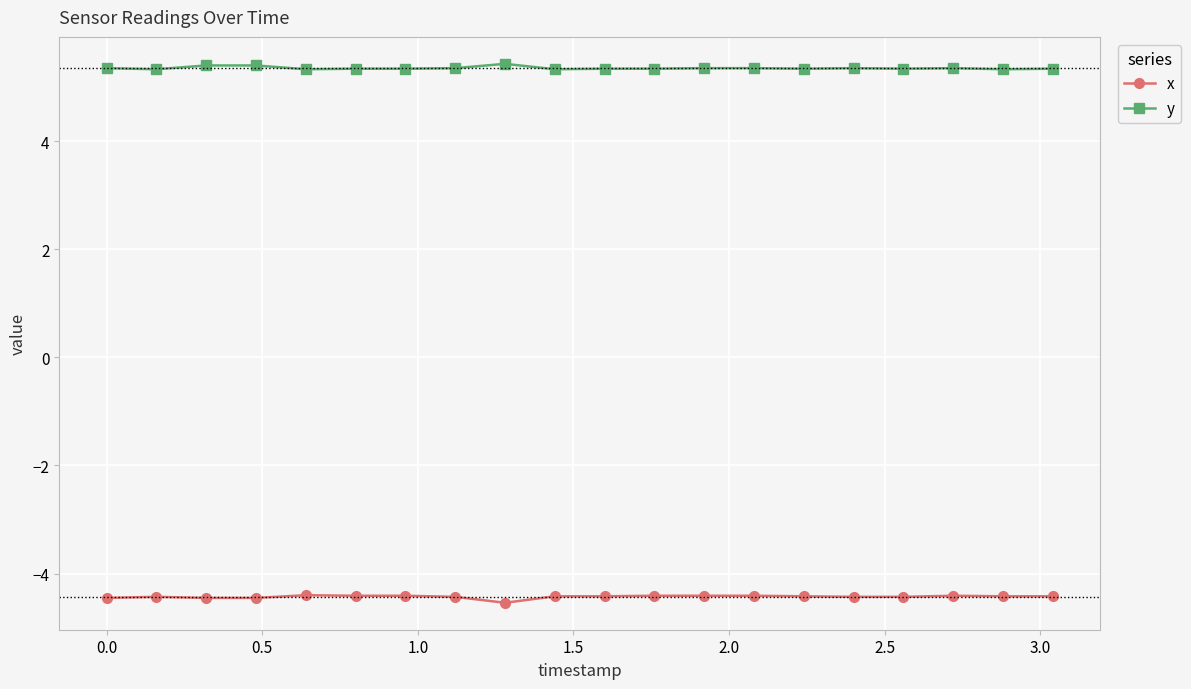

Rank the series by their average value, from lowest to highest.

x, y